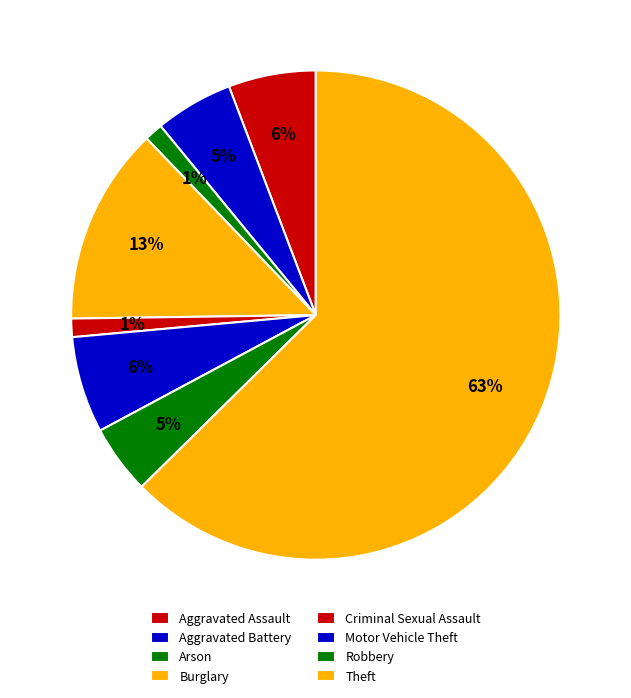

To the nearest percent, what is the average slice percentage?

12%